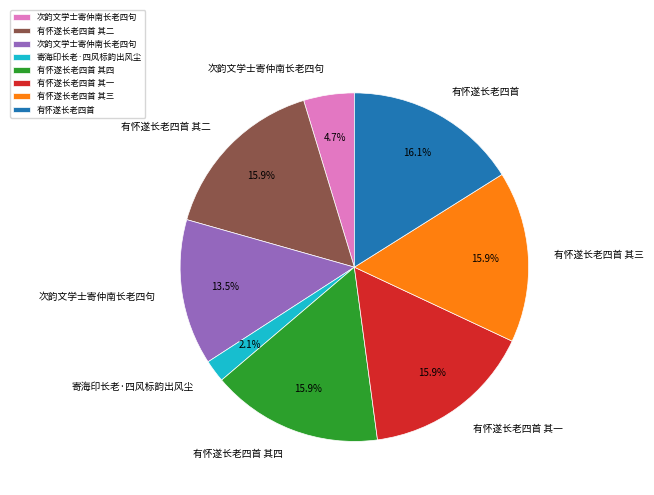

Is there any slice that represents more than half of the pie?

No